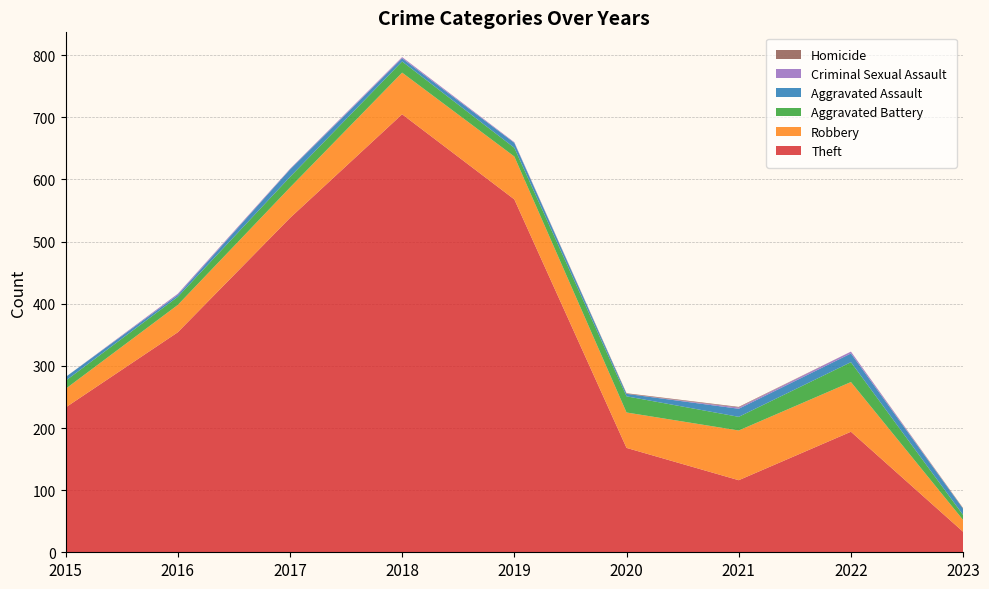

Reading left to right, what are all the values shown in this chart?

Theft: 2015=233	2016=354	2017=538	2018=705	2019=568	2020=168	2021=116	2022=194	2023=33
Robbery: 2015=30	2016=44	2017=49	2018=67	2019=69	2020=57	2021=80	2022=80	2023=19
Aggravated Battery: 2015=13	2016=13	2017=17	2018=18	2019=14	2020=26	2021=22	2022=32	2023=8
Aggravated Assault: 2015=6	2016=3	2017=12	2018=5	2019=8	2020=4	2021=13	2022=14	2023=10
Criminal Sexual Assault: 2015=0	2016=2	2017=1	2018=2	2019=1	2020=0	2021=2	2022=3	2023=0
Homicide: 2015=0	2016=0	2017=0	2018=0	2019=0	2020=1	2021=1	2022=0	2023=1